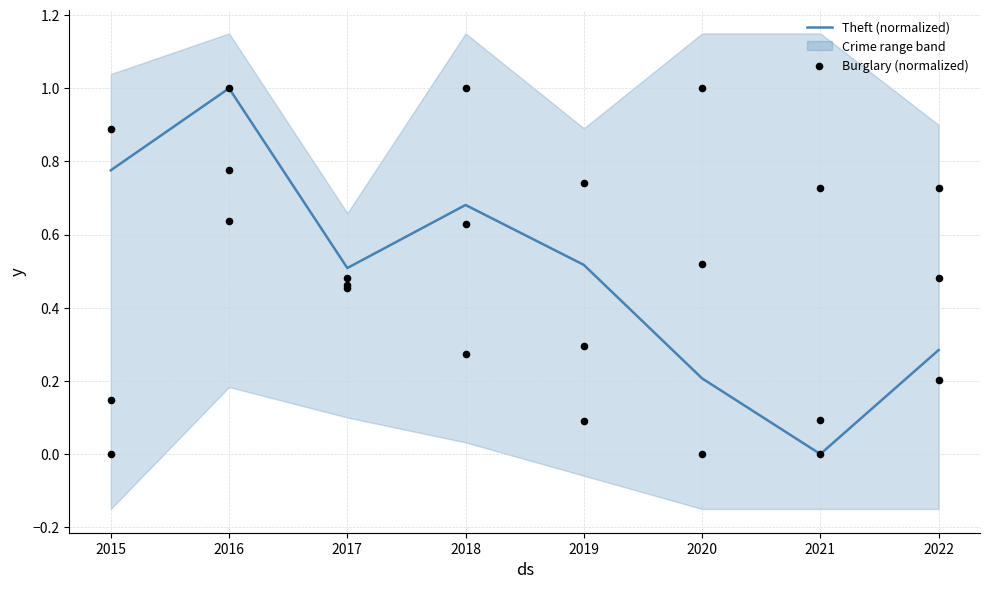

At how many categories does at least one series exceed 0?

8